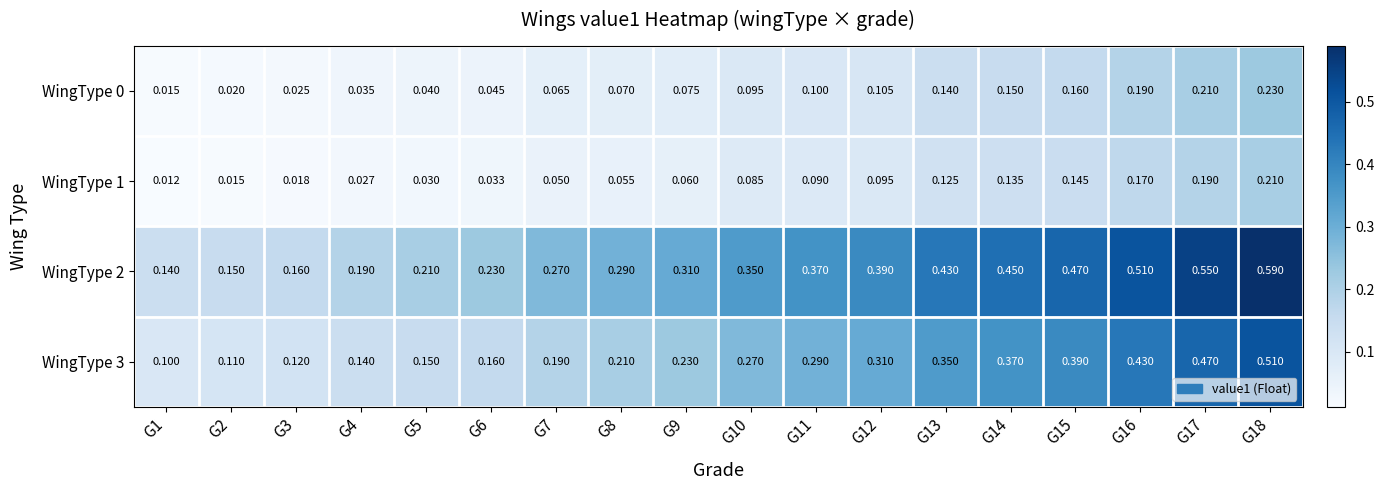

Is the value of WingType 3 at G7 greater than the value of WingType 2 at G16?

No